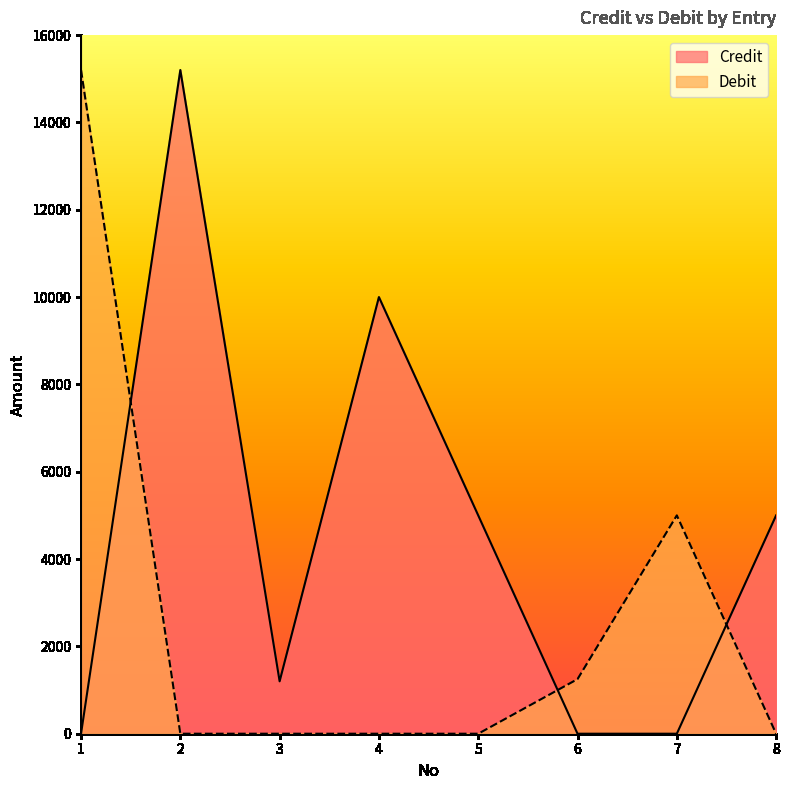

Which series changed the most between 3 and 5?

Credit